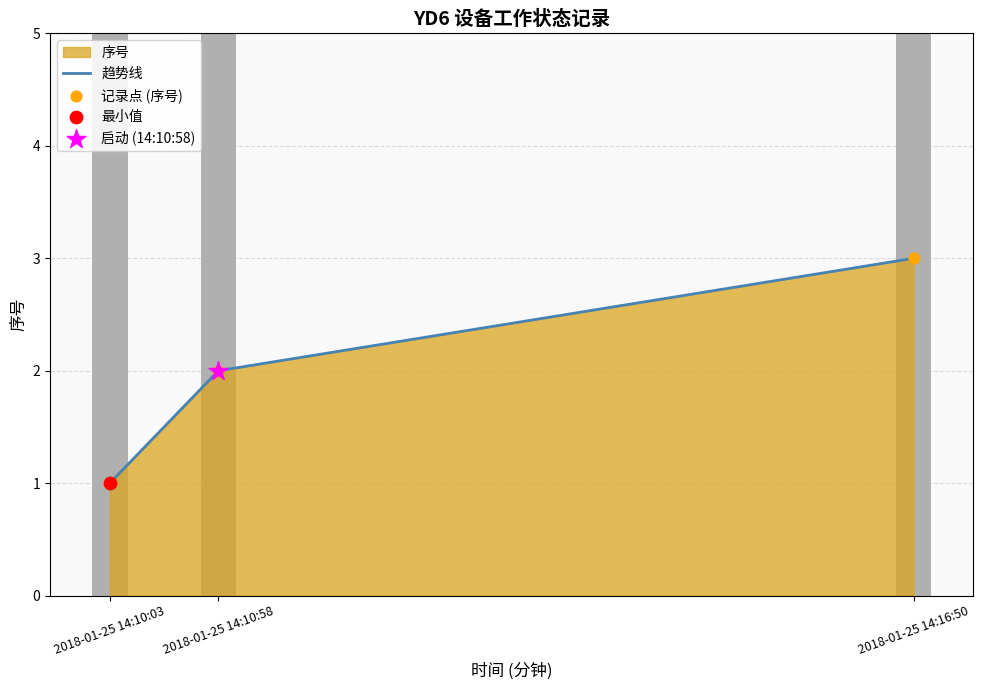

What is the change in value from 2018-01-25 14:10:03 to 2018-01-25 14:16:50?

+2